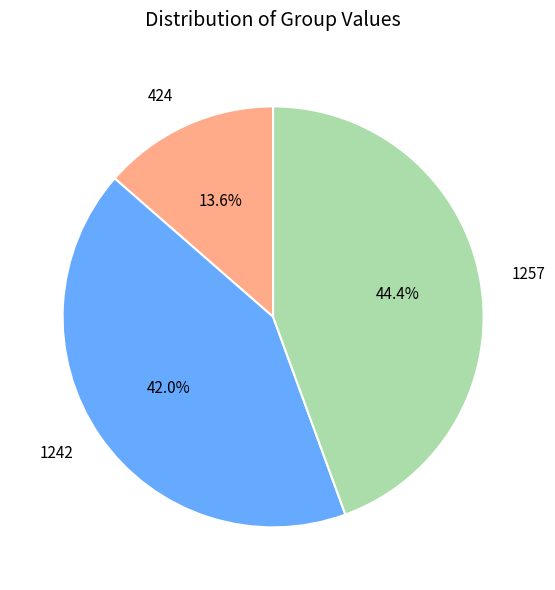

To the nearest percent, what is the difference between the 424 and 1242 slice percentages?

28%